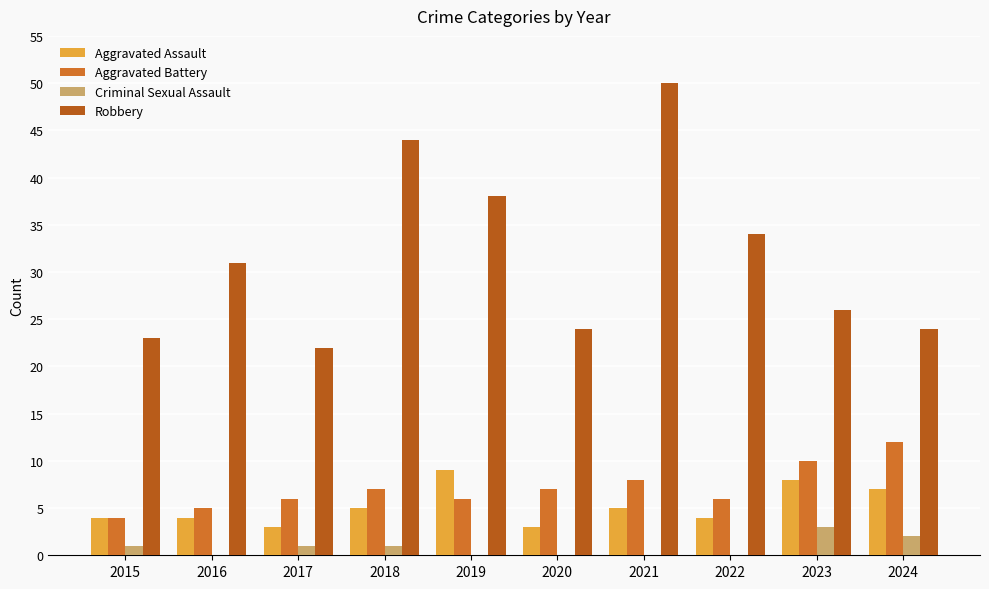

Where is Criminal Sexual Assault nearest to the value 1?

2015